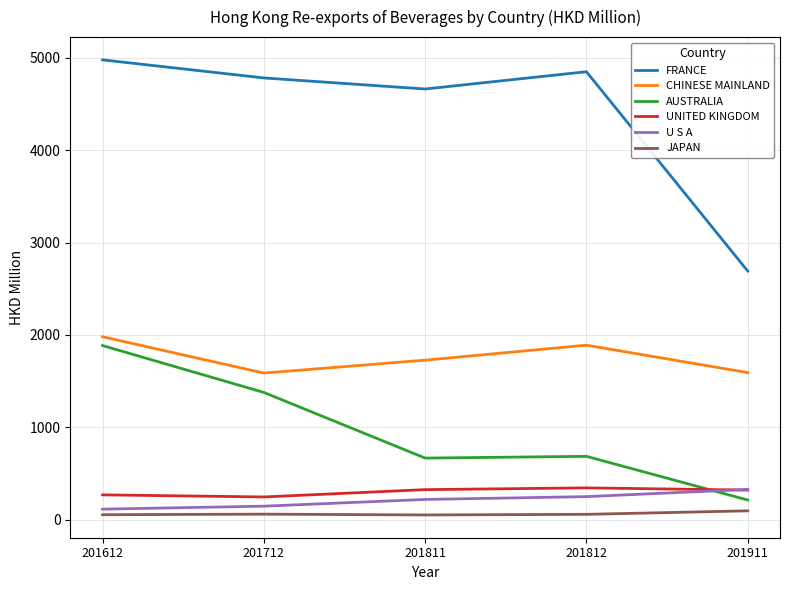

True or false: UNITED KINGDOM has more than 2 points higher than both neighbors.

False